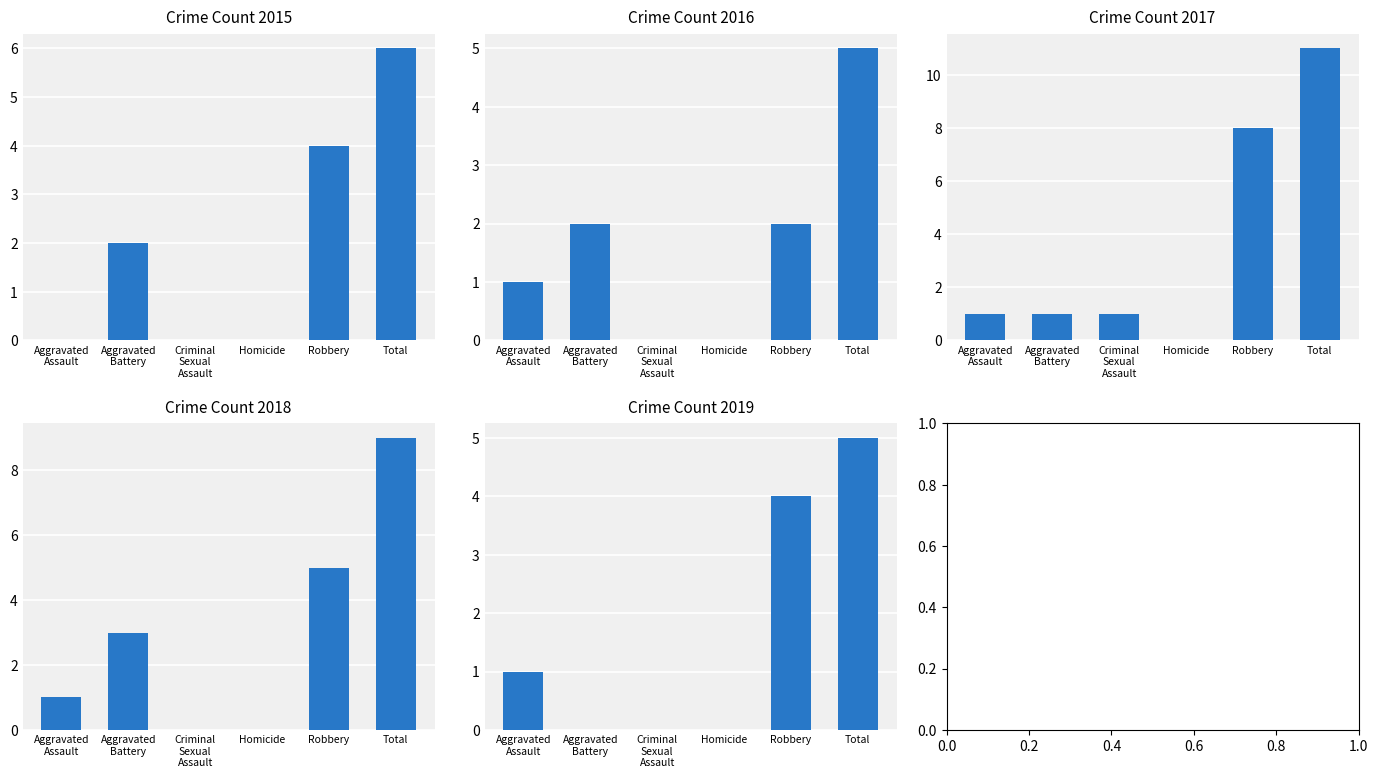

How many bars are there in total?

30